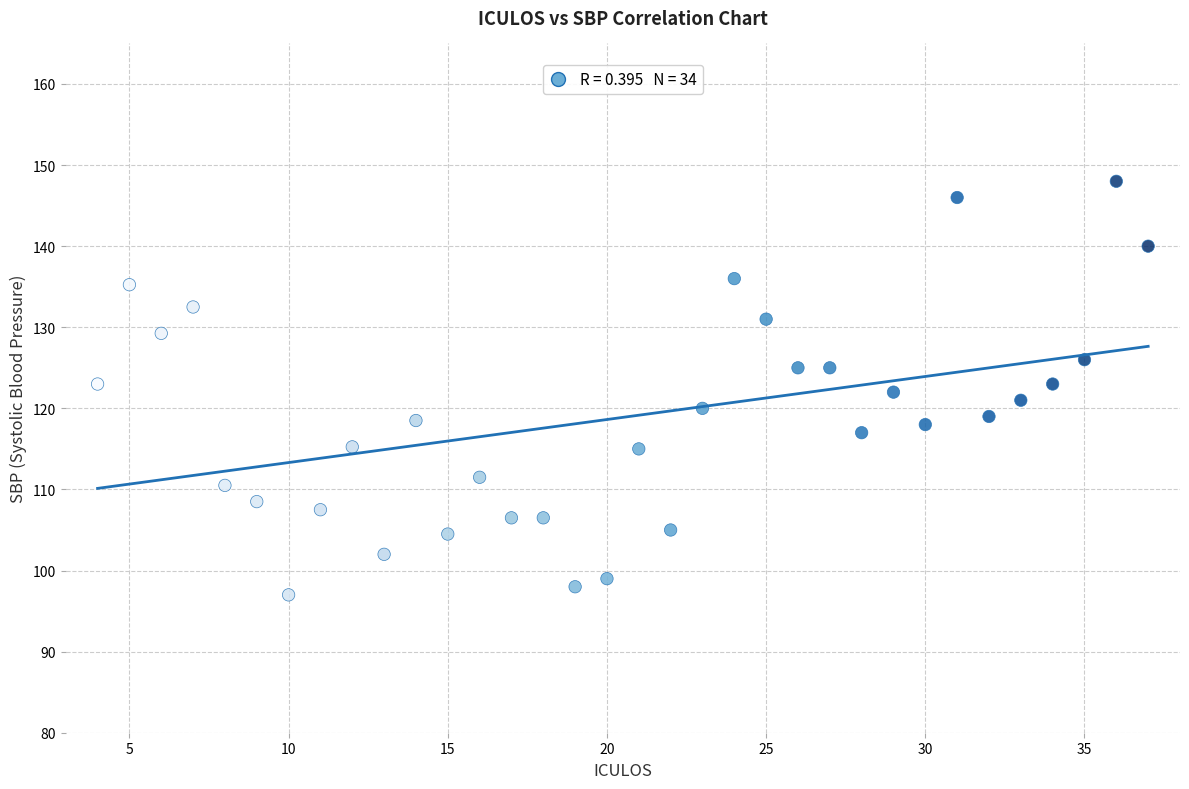

What is the range of Y values (max minus min)?

51.0